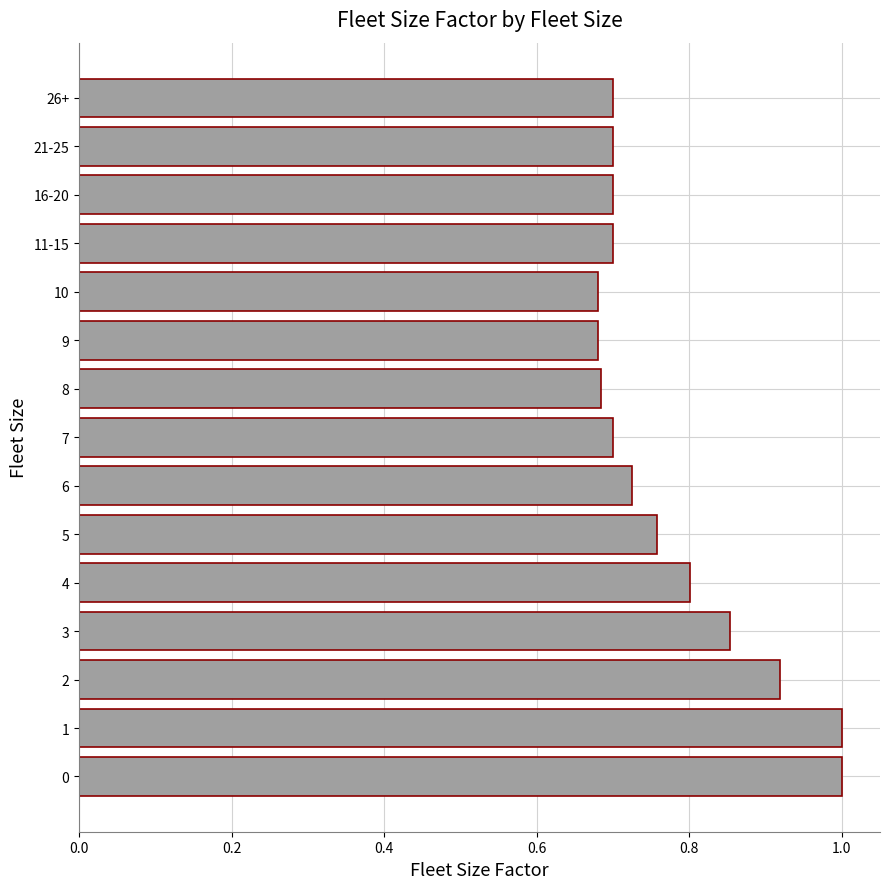

The value at 8 is 0.4. True or false?

False